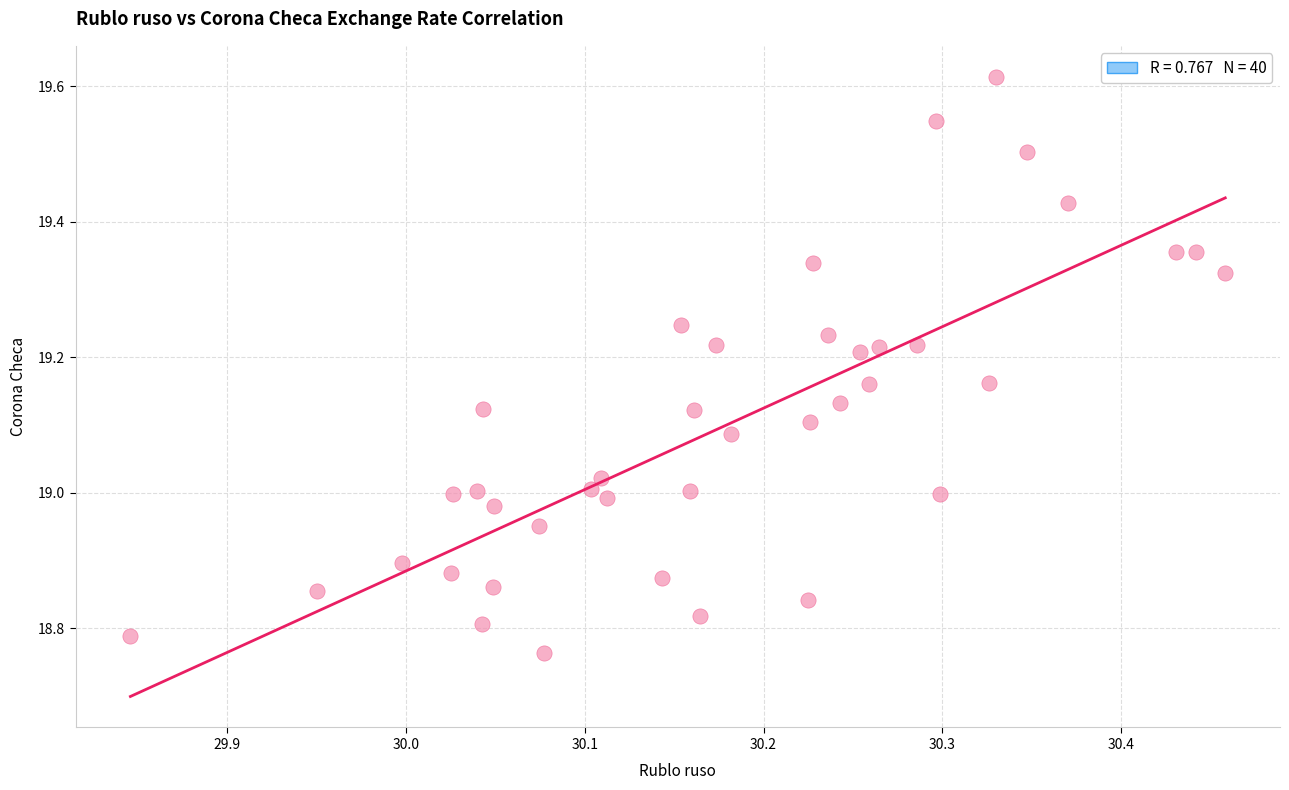

What is the range of X values (max minus min)?

0.6